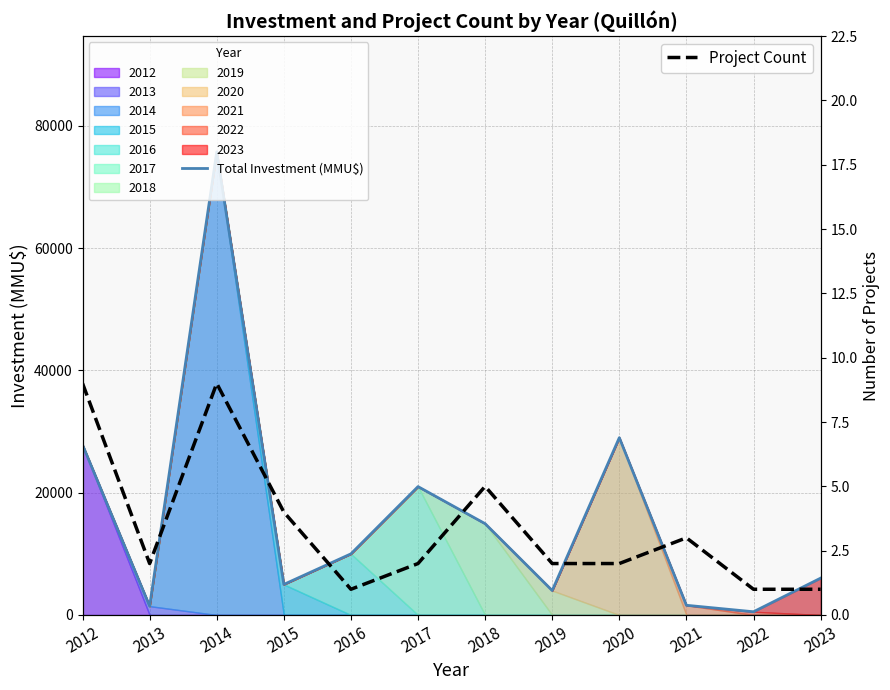

True or false: Total Investment (MMU$) has a value of 14936 at 2018.

True